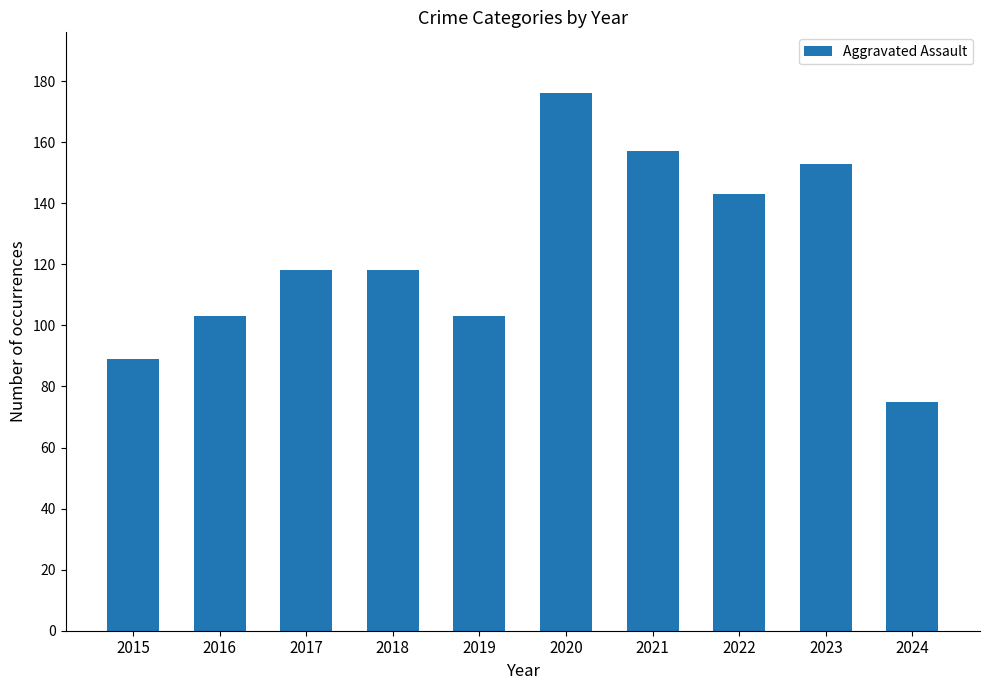

The value at 2020 is 176. True or false?

True